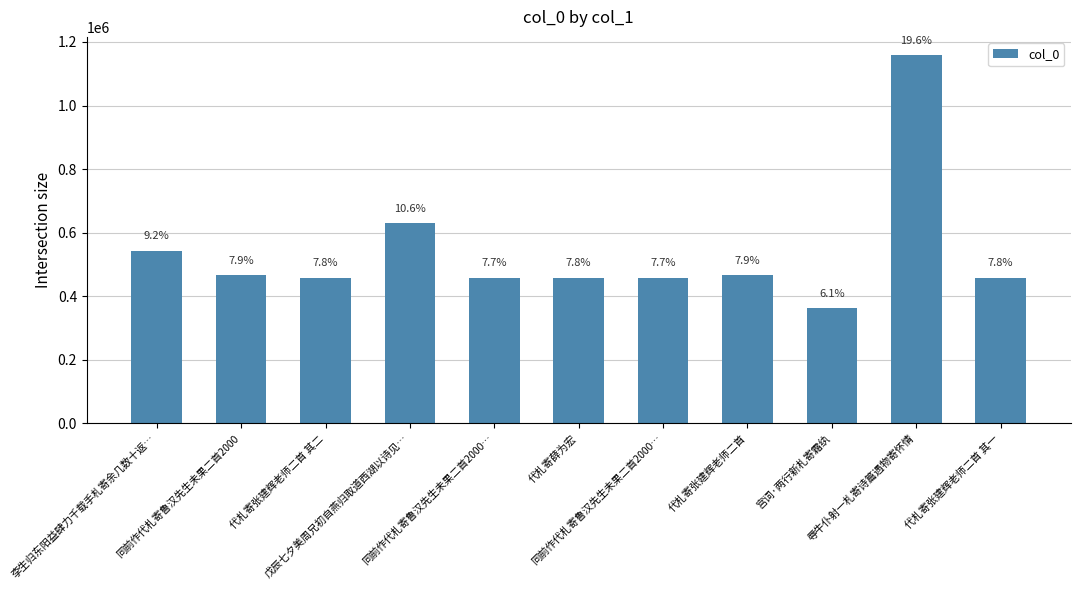

How many bars are there in total?

11